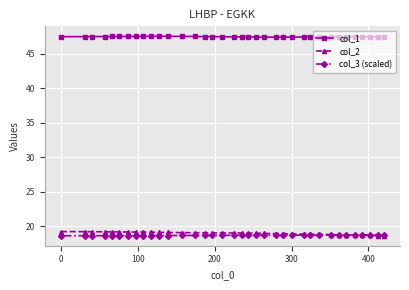

Is this an area chart (filled region under the line)?

No